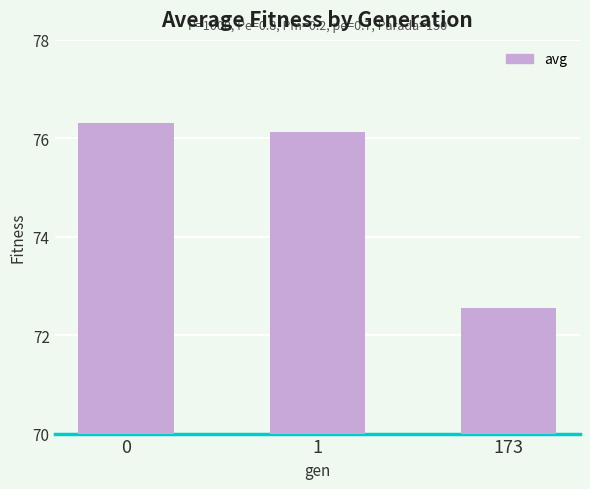

The chart shows a value of 47.2 at 173. True or false?

False